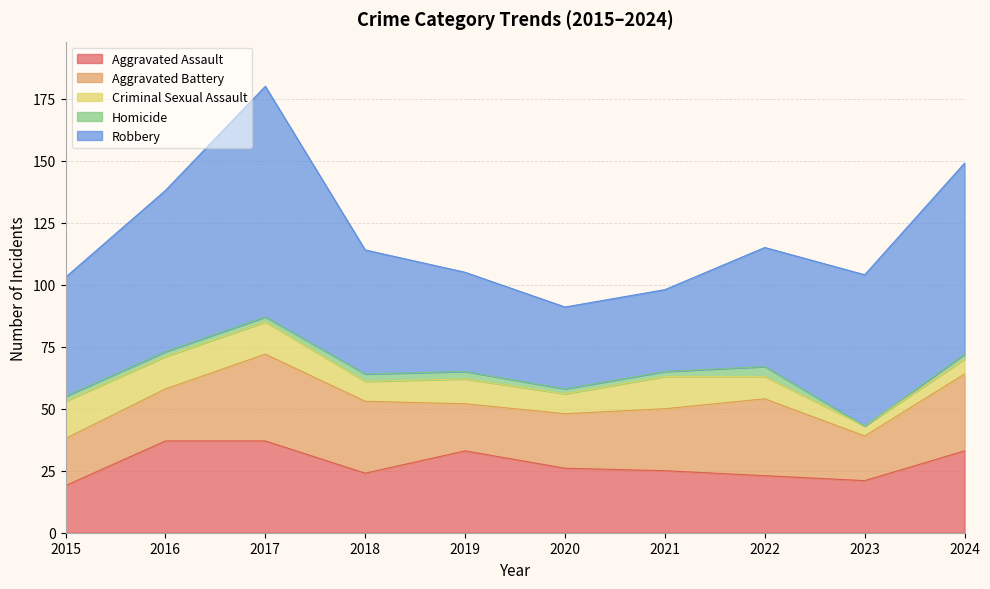

Which category has the lowest value across all series?

2023